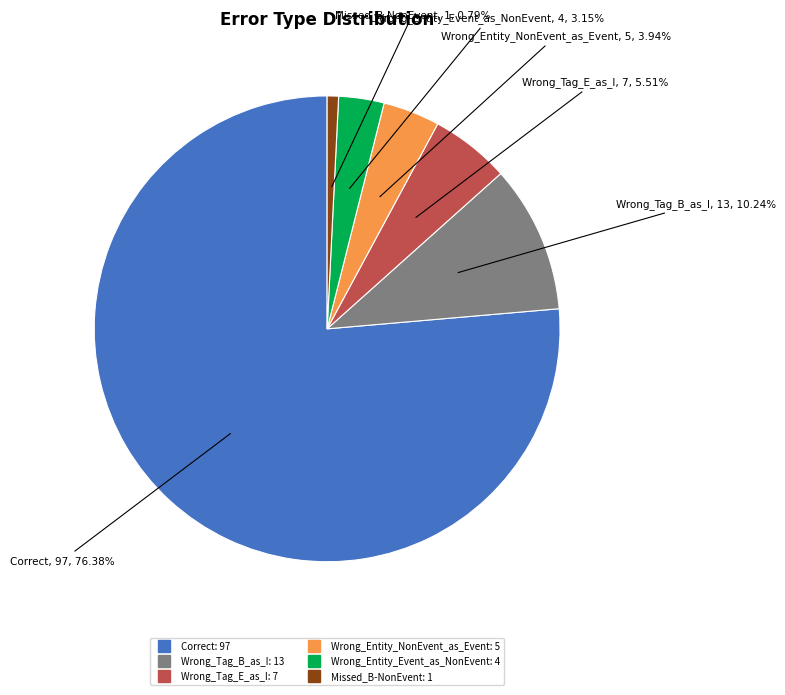

Does Wrong_Entity_NonEvent_as_Event account for over 50% of the chart?

No